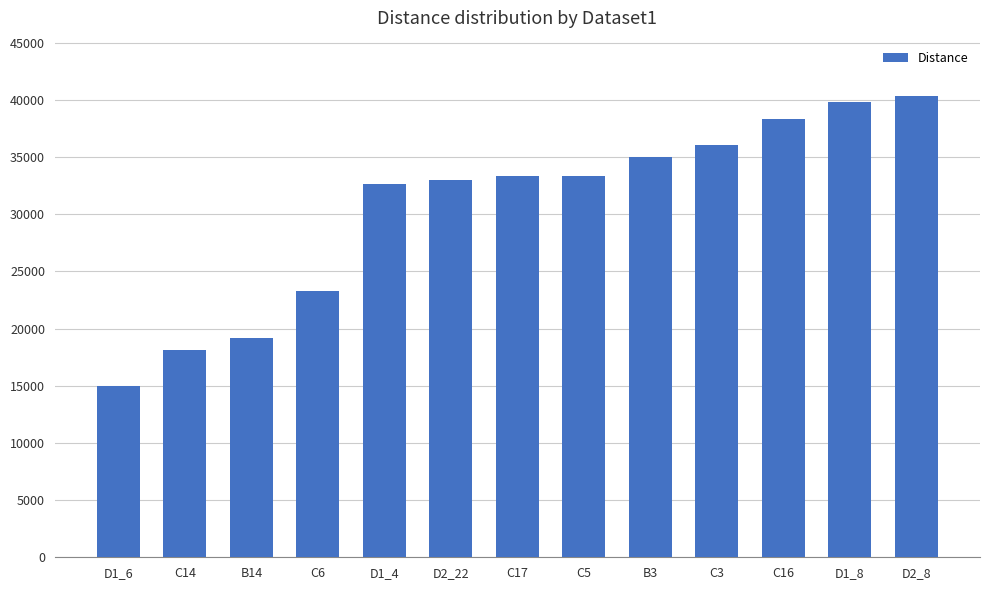

Approximately how many times larger is the value at C16 compared to C14?

2.1